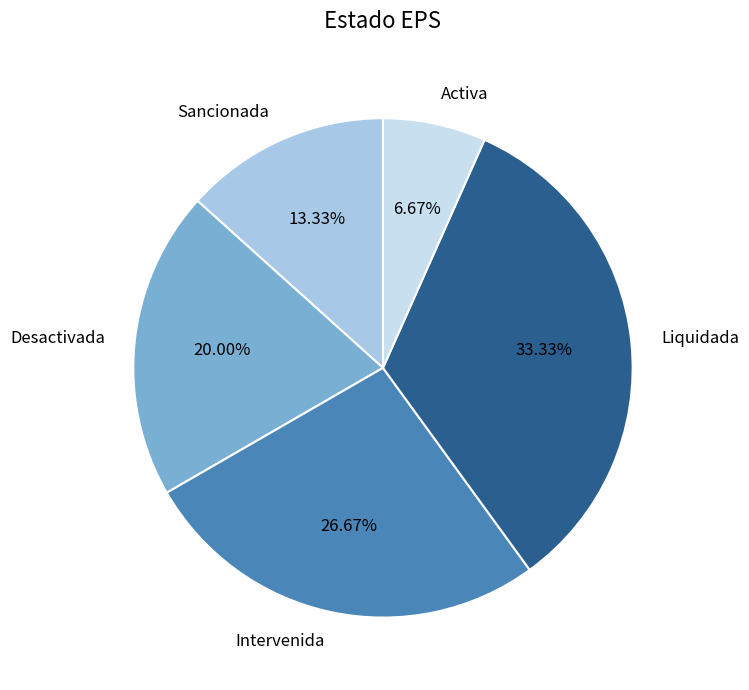

To the nearest percent, what portion does Liquidada represent?

33%